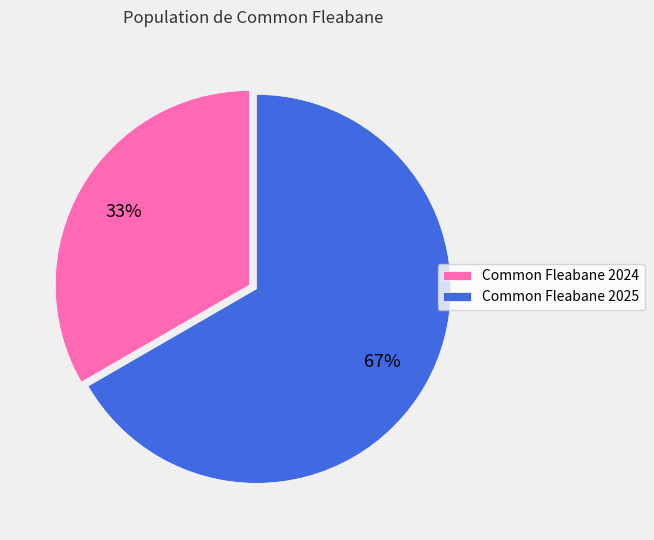

Is it true that Common Fleabane 2024 is 44% of the pie?

False